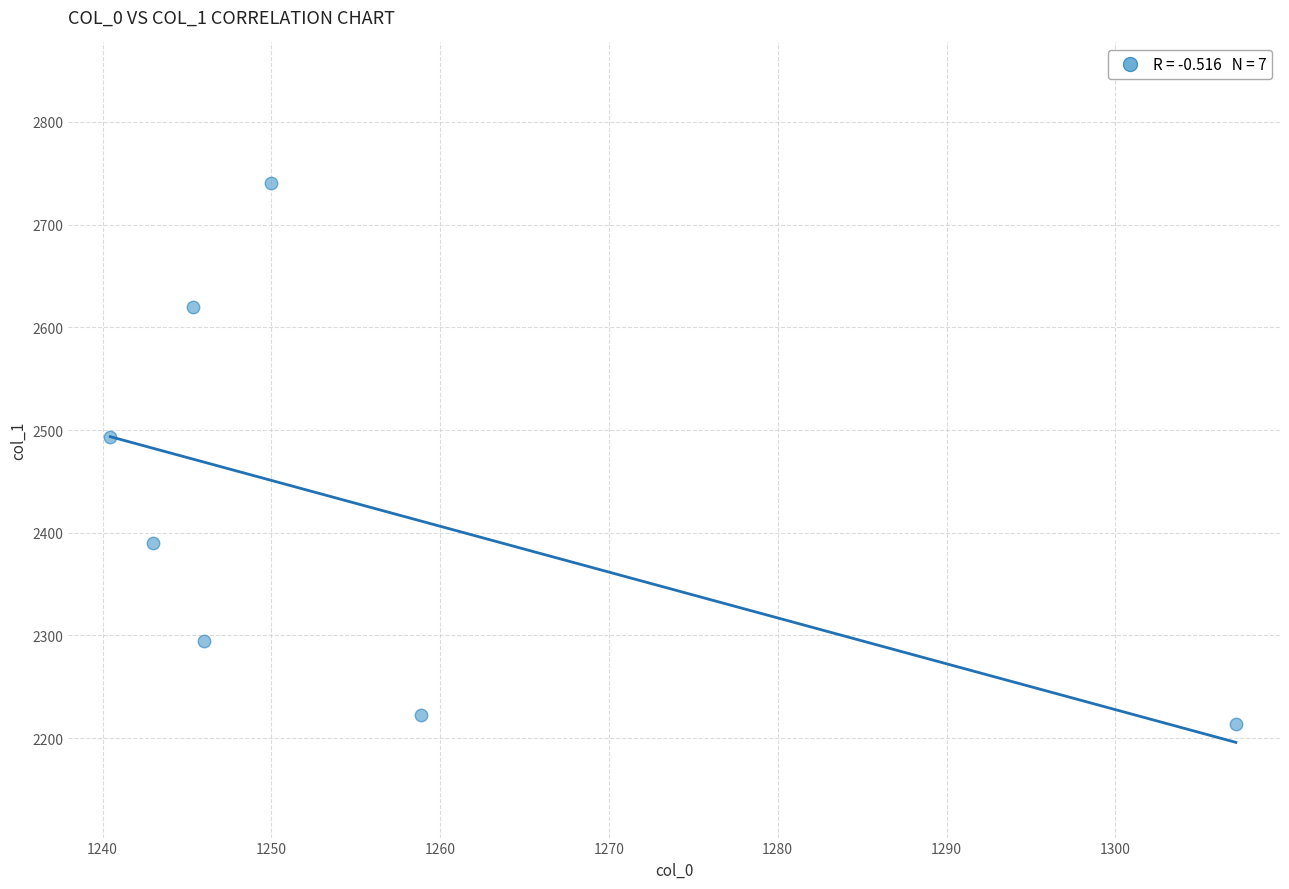

What Y value in the scatter plot is closest to 2477?

2493.5